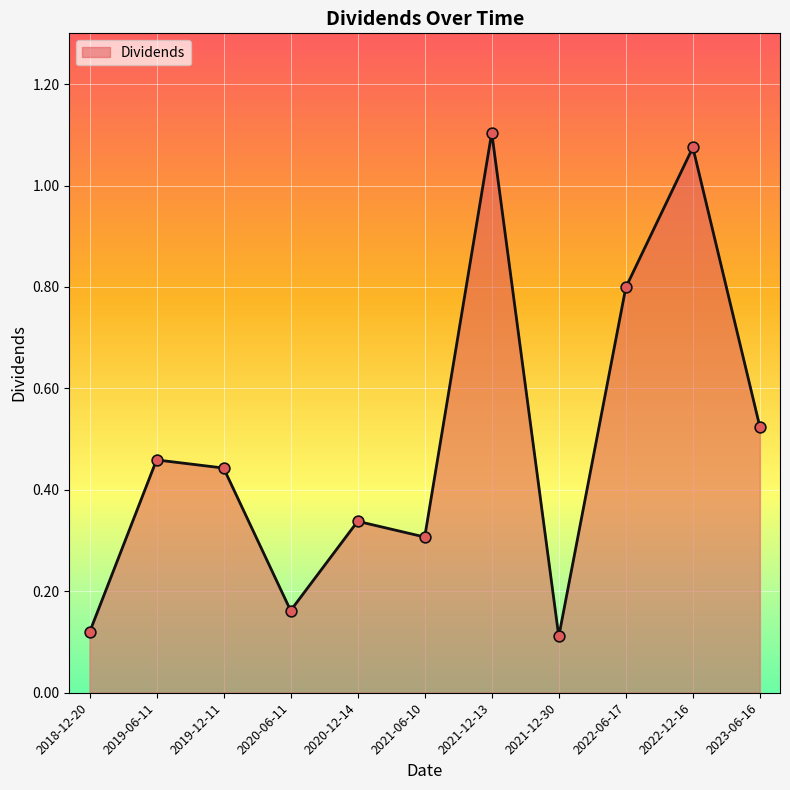

Which has a higher value, 2018-12-20 or 2023-06-16?

2023-06-16